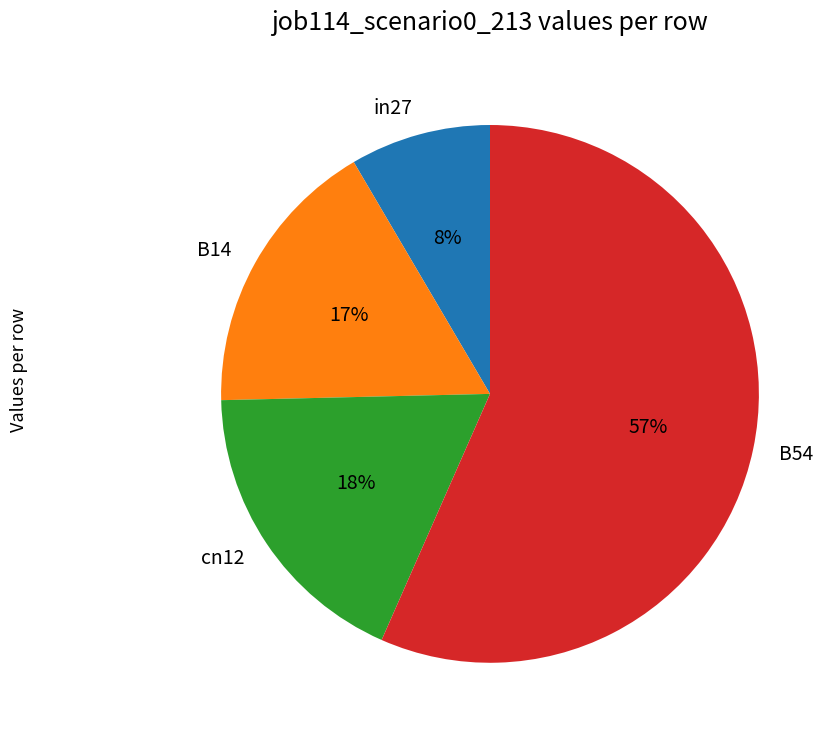

Combined, do B14 and in27 account for over 50%?

No